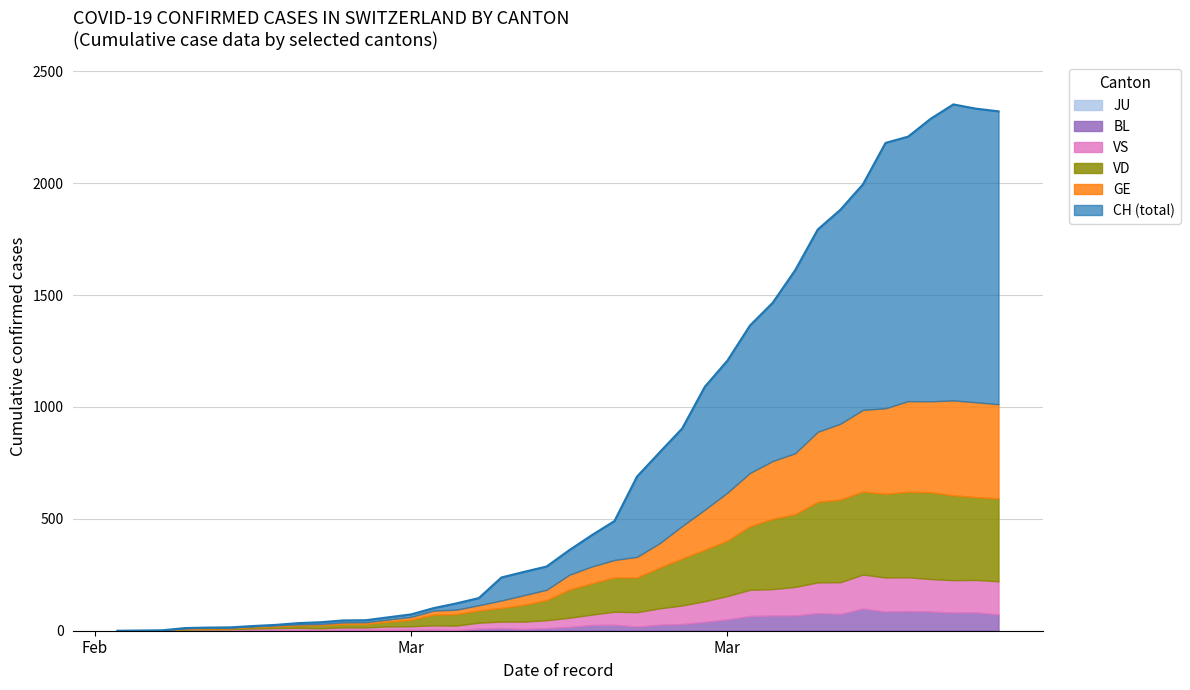

True or false: CH and BL cross at least once.

False